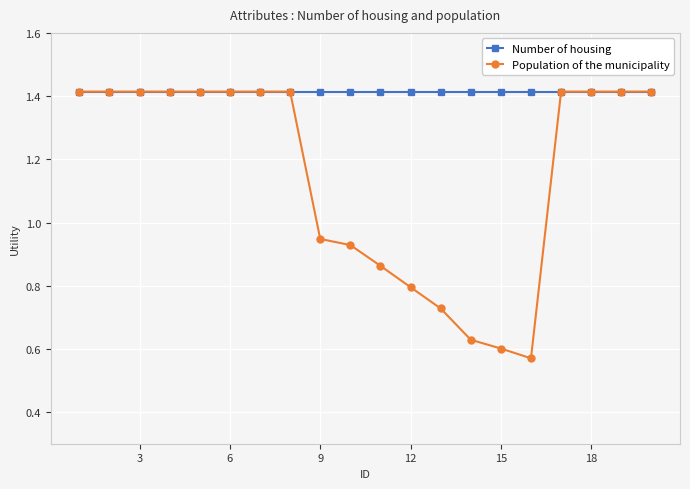

Which series has the largest total across all categories?

Number of housing